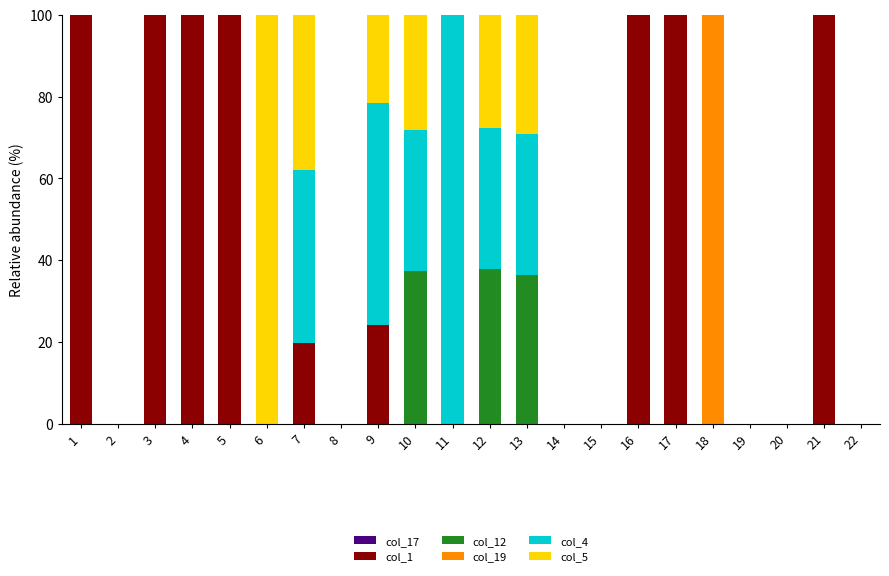

What is the sum of the col_1 values at 20 and 5?

100.0